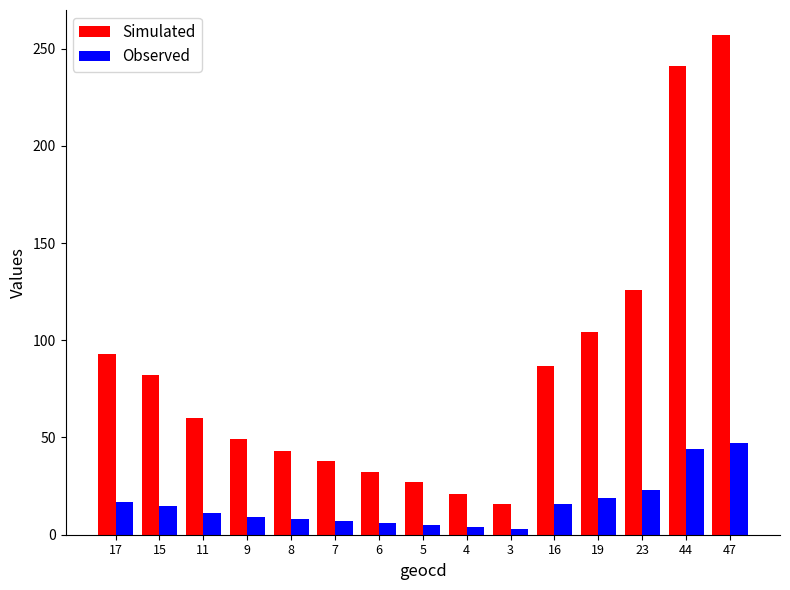

Is it true that Simulated equals 27 at 5?

True